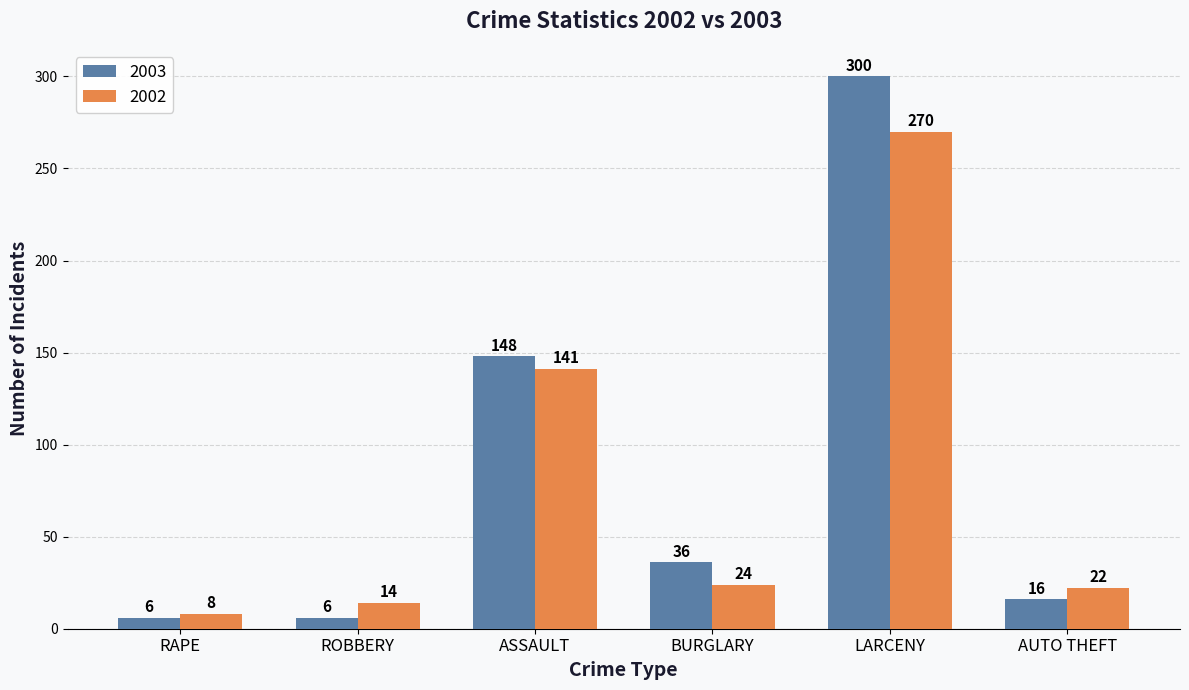

Which series has the largest total across all categories?

2003